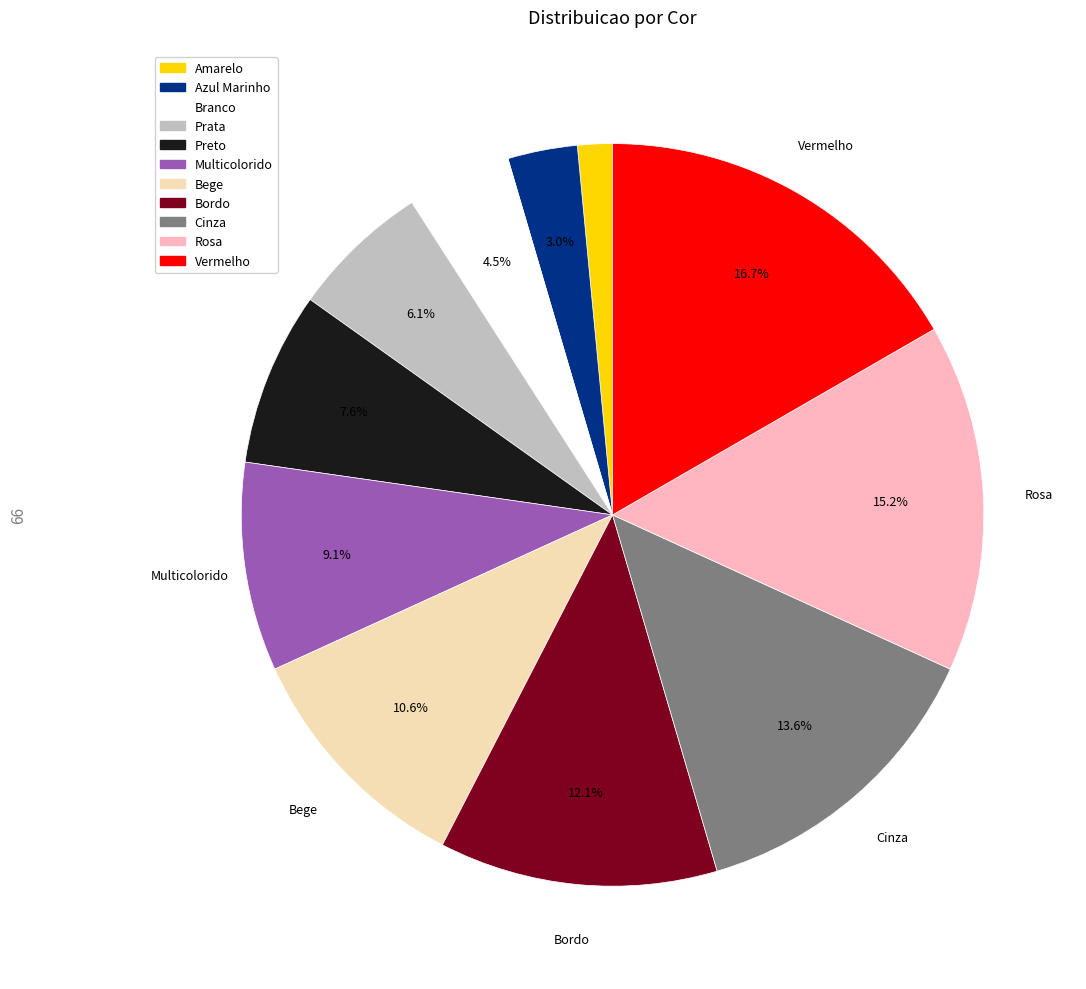

Count the number of slices in the pie.

11